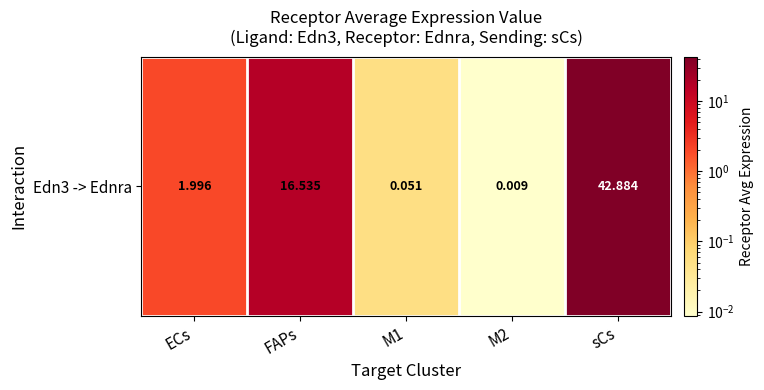

Where does the data first go above 1?

ECs